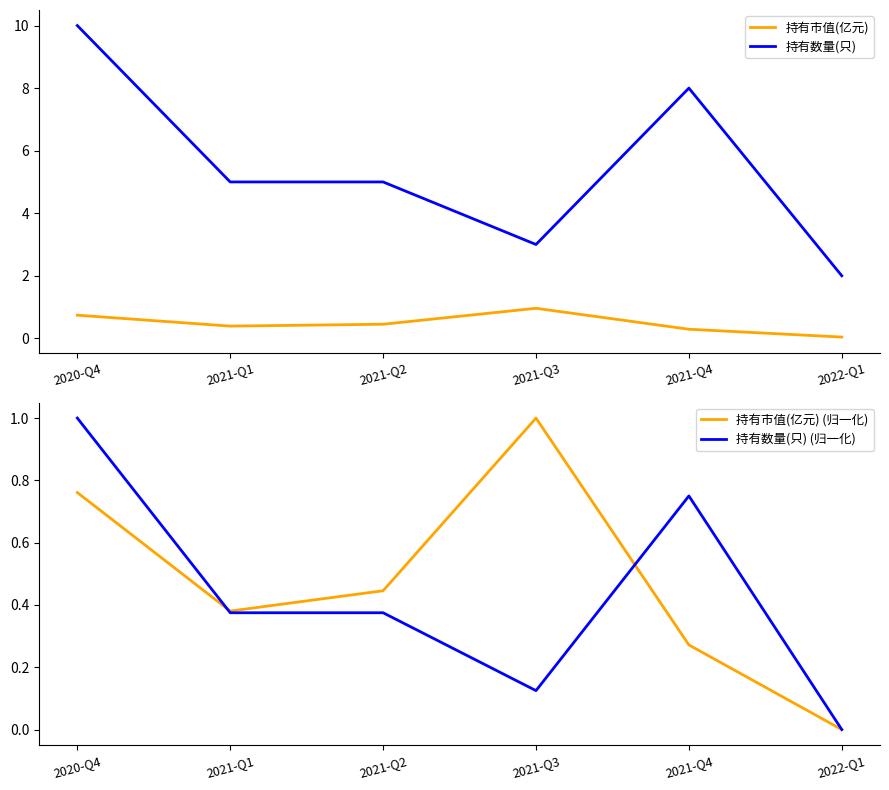

Count the 持有数量(只) values in the range 3 to 8.

4